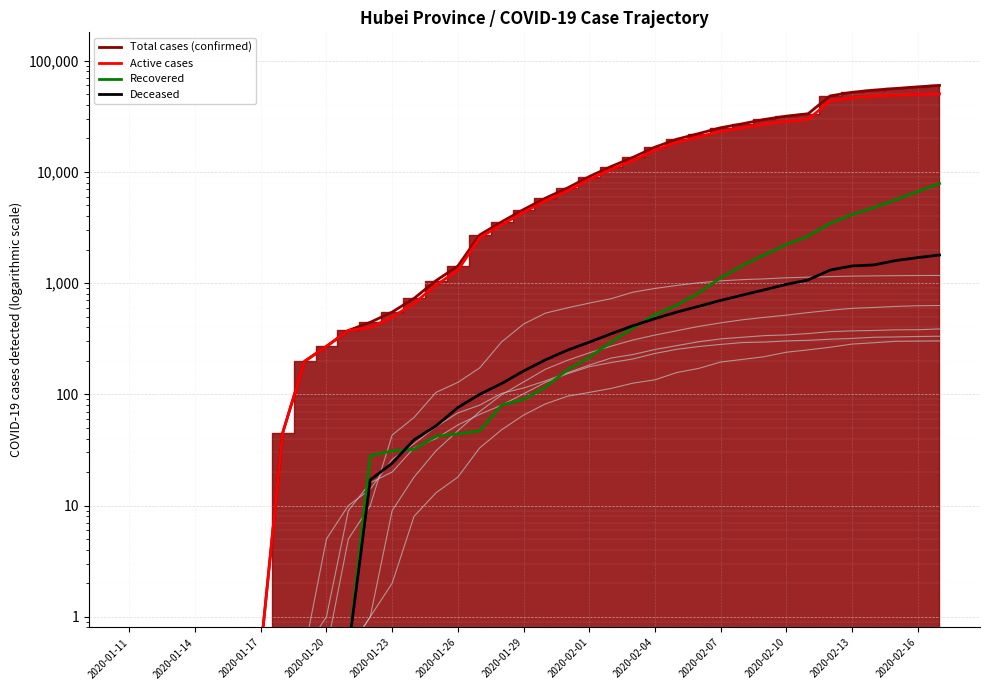

Where do 北京(confirmed) and 浙江(confirmed) first cross each other?

2020-01-22 and 2020-01-23